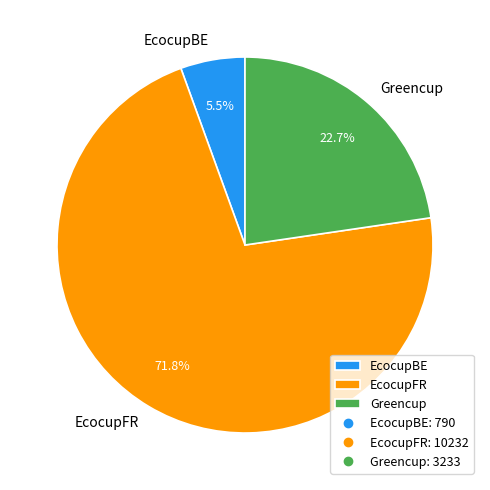

What is the ratio of the value at Greencup to the value at EcocupFR?

0.3